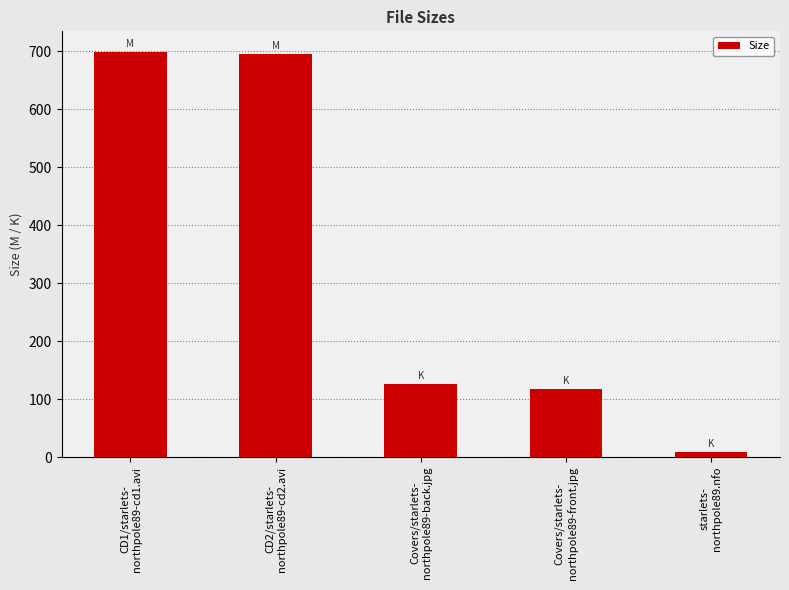

What is the difference between the values at CD1/starlets-
northpole89-cd1.avi and CD2/starlets-
northpole89-cd2.avi?

4.7